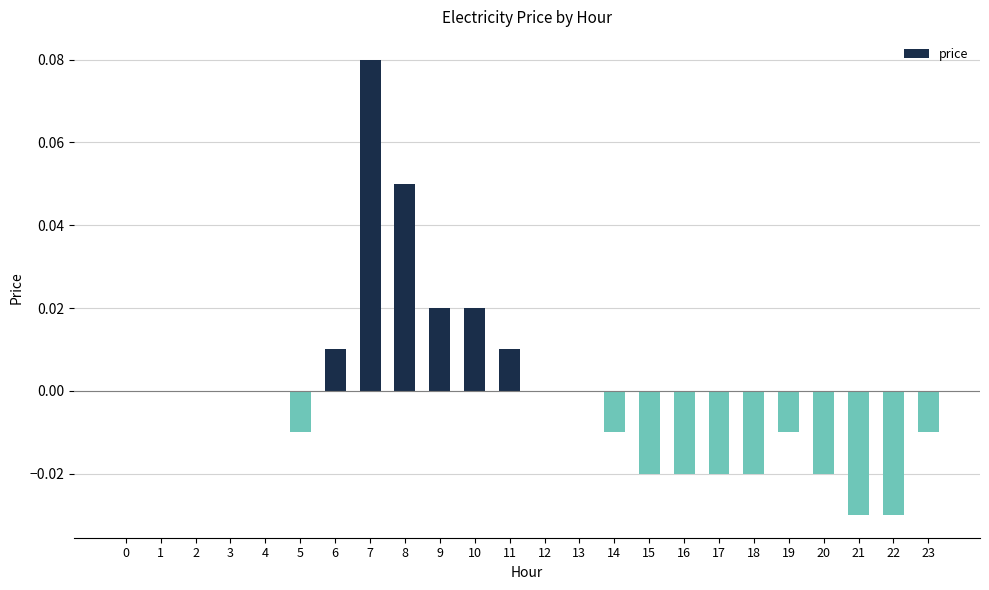

Are the bars horizontal?

No